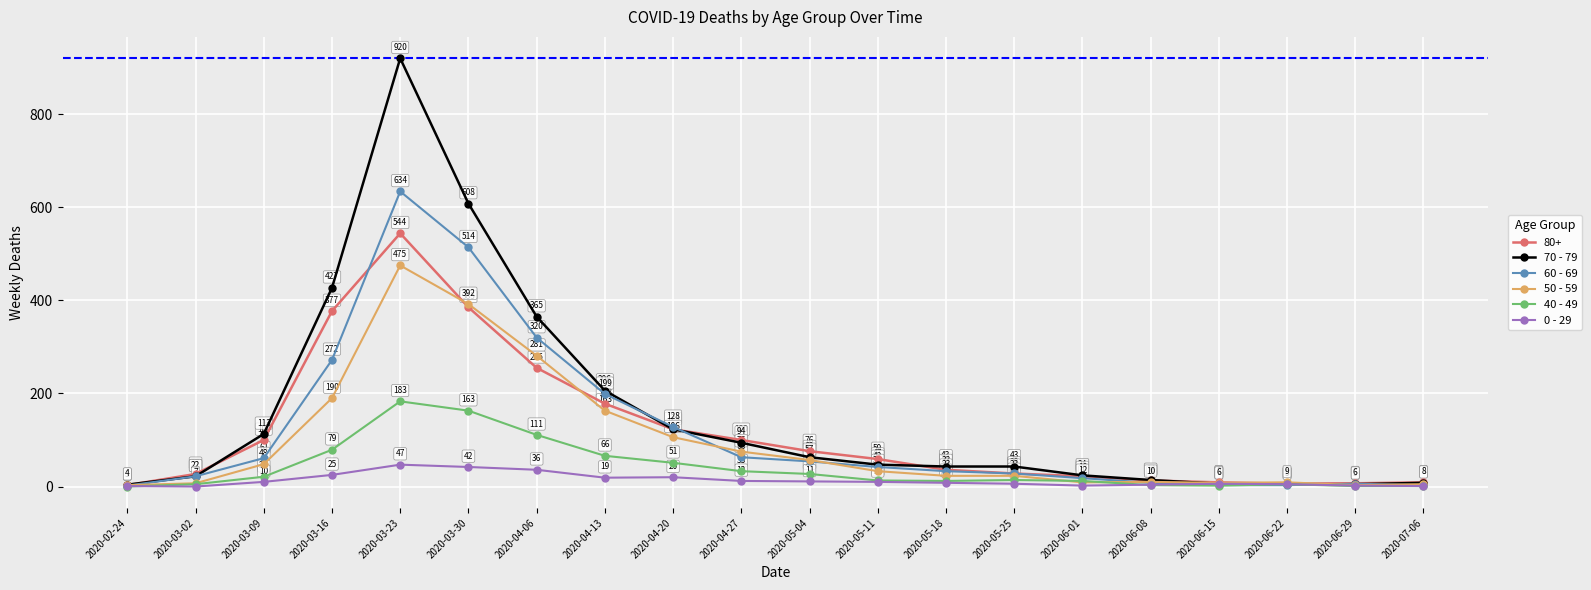

What is the average value of the 40 - 49 series?

40